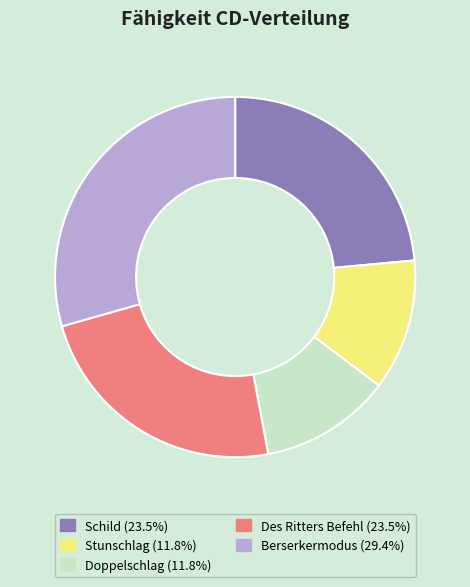

True or false: Stunschlag accounts for 23% of the total.

False